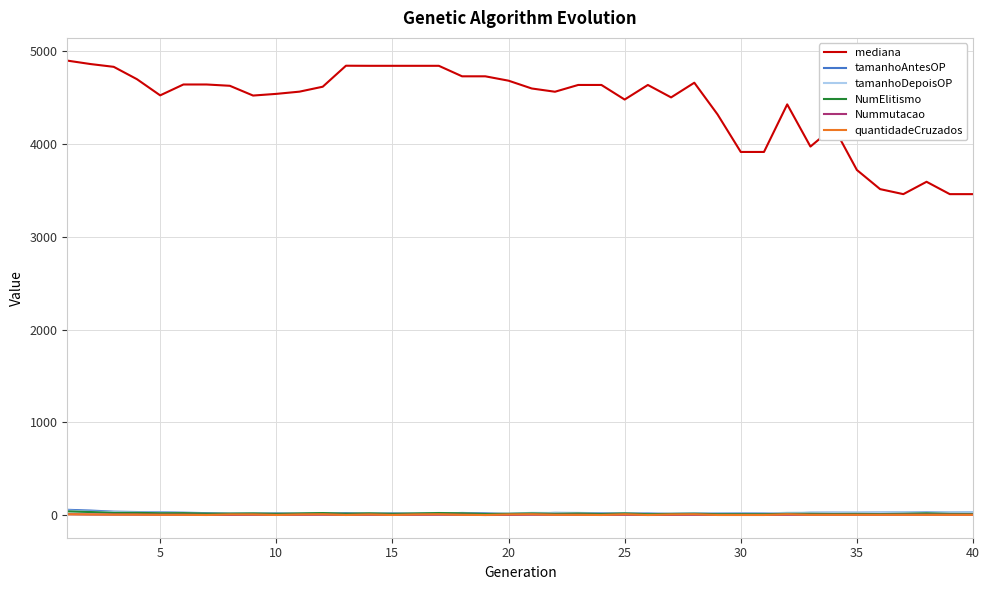

Which series has the largest total across all categories?

mediana